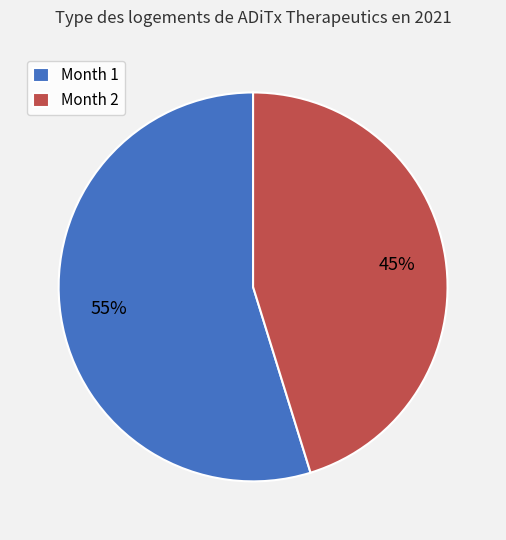

Is Month 1 the majority of the pie?

Yes